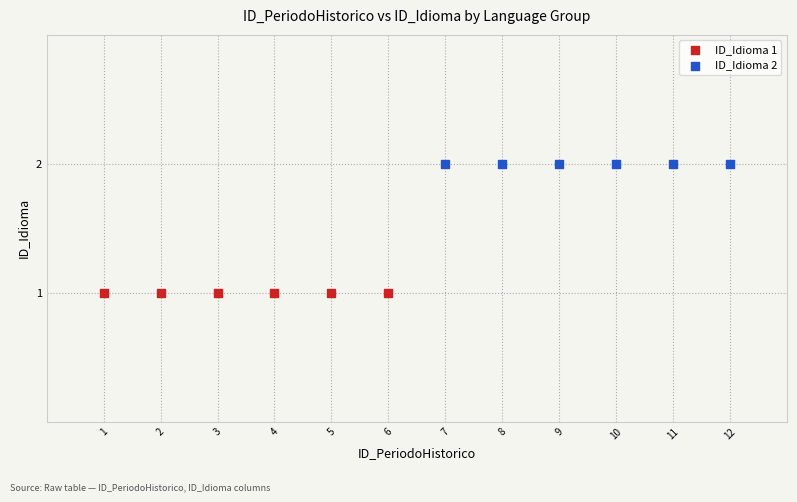

Which series contains the highest Y value?

ID_Idioma 2